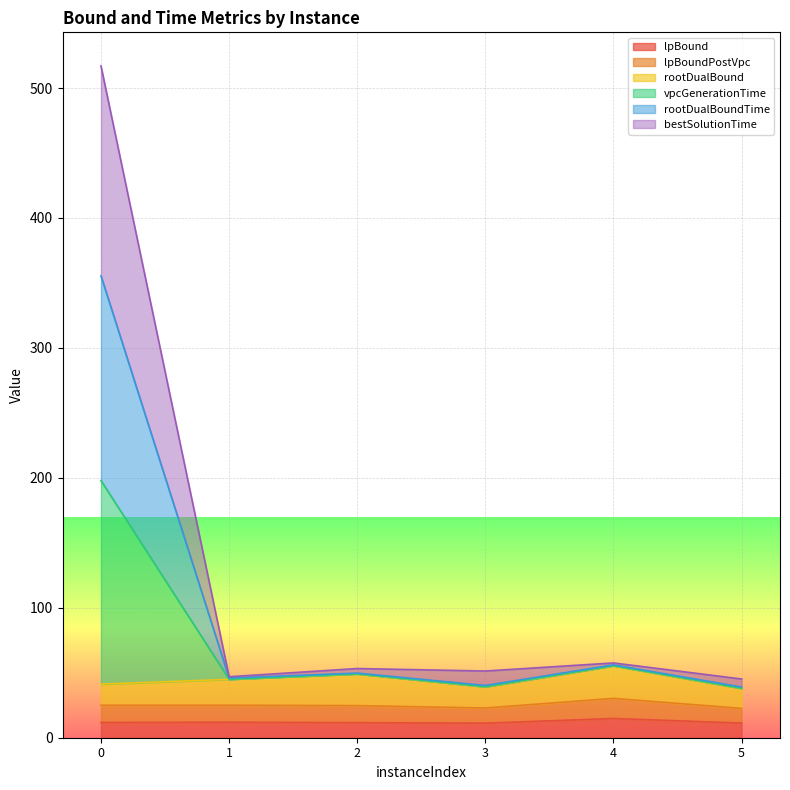

What is the total value across all series at 2?

53.3